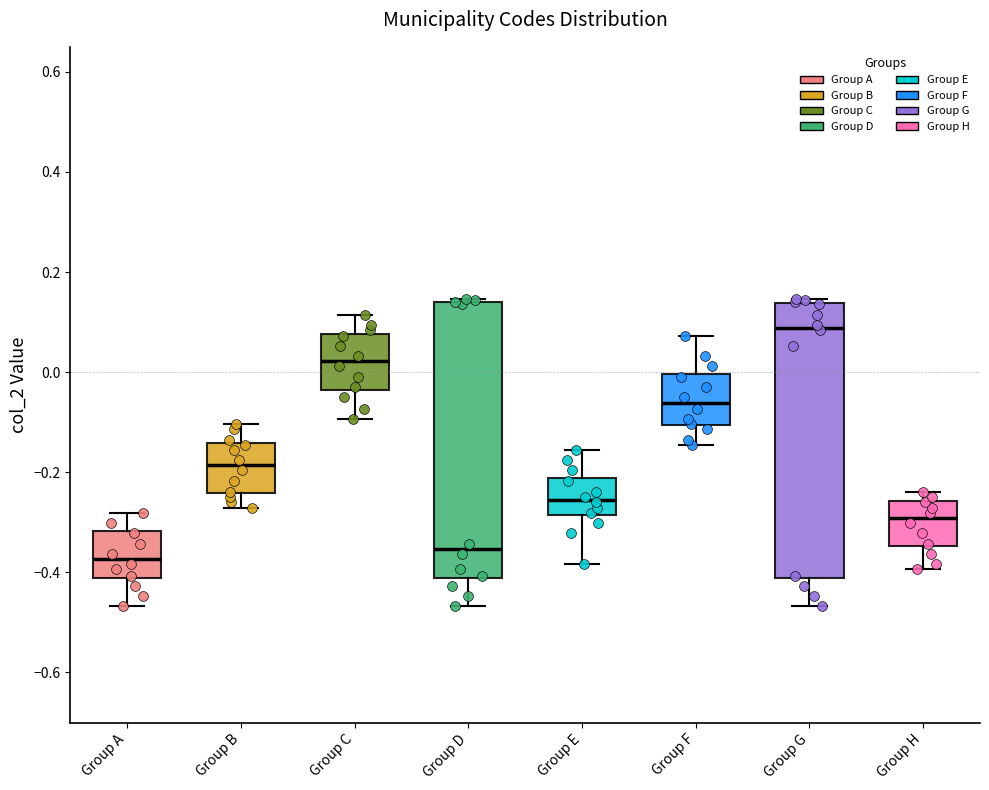

Reading left to right, read every box against the y-axis: the position of its median line, the range the box covers, and the ends of its whiskers. The values are not printed on the chart, so give them approximately, as read against the axis.

Group A: median -0.38, box -0.42 to -0.32, whiskers -0.46 to -0.28
Group B: median -0.18, box -0.24 to -0.14, whiskers -0.28 to -0.10
Group C: median 0.02, box -0.04 to 0.08, whiskers -0.10 to 0.12
Group D: median -0.36, box -0.42 to 0.14, whiskers -0.46 to 0.14 (just above the box's upper edge)
Group E: median -0.26, box -0.28 to -0.22, whiskers -0.38 to -0.16
Group F: median -0.06, box -0.10 to 0.00, whiskers -0.14 to 0.08
Group G: median 0.08, box -0.42 to 0.14, whiskers -0.46 to 0.14 (just above the box's upper edge)
Group H: median -0.30, box -0.34 to -0.26, whiskers -0.40 to -0.24